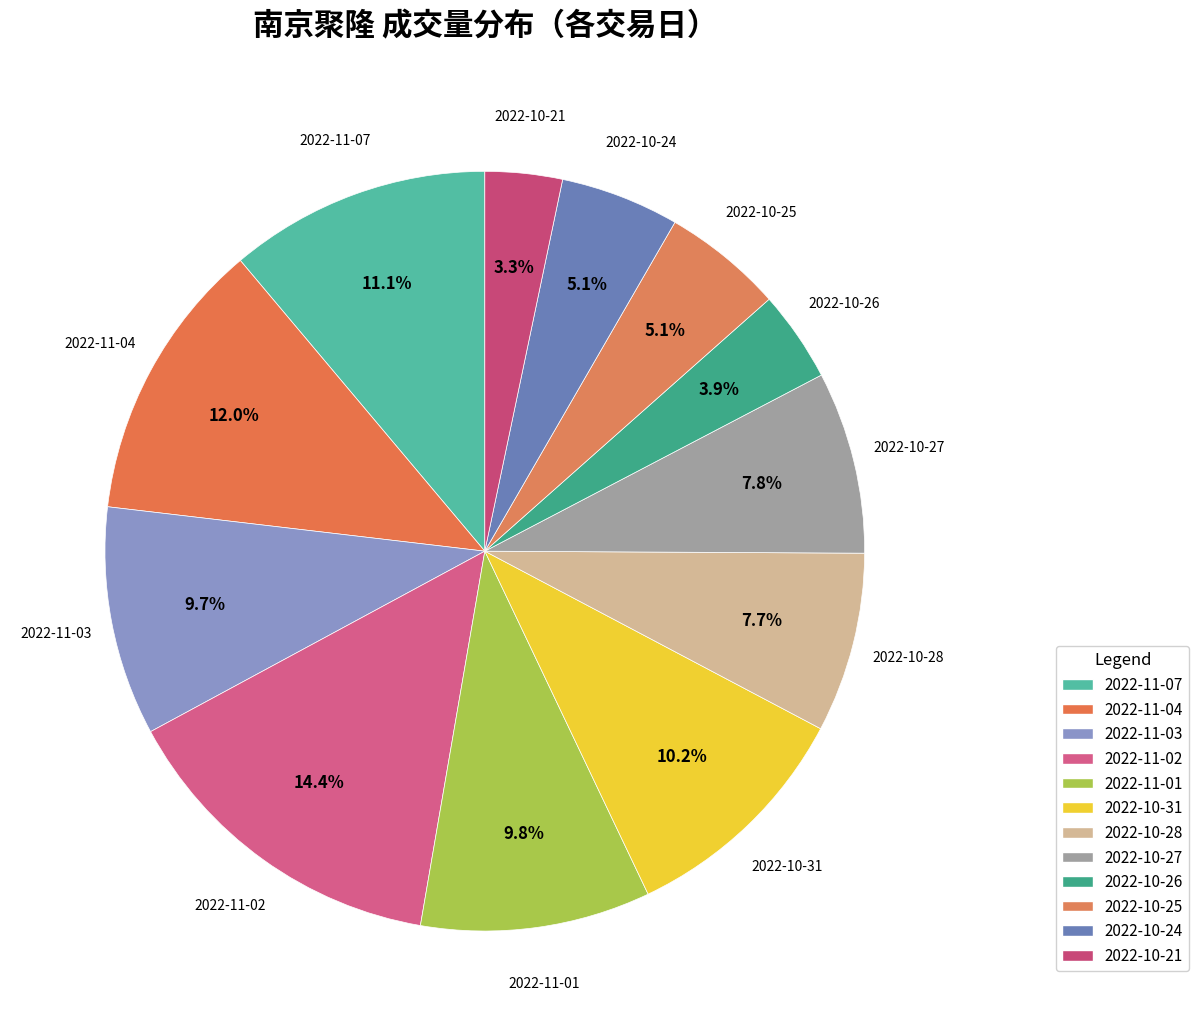

How many slices are in this pie chart?

12